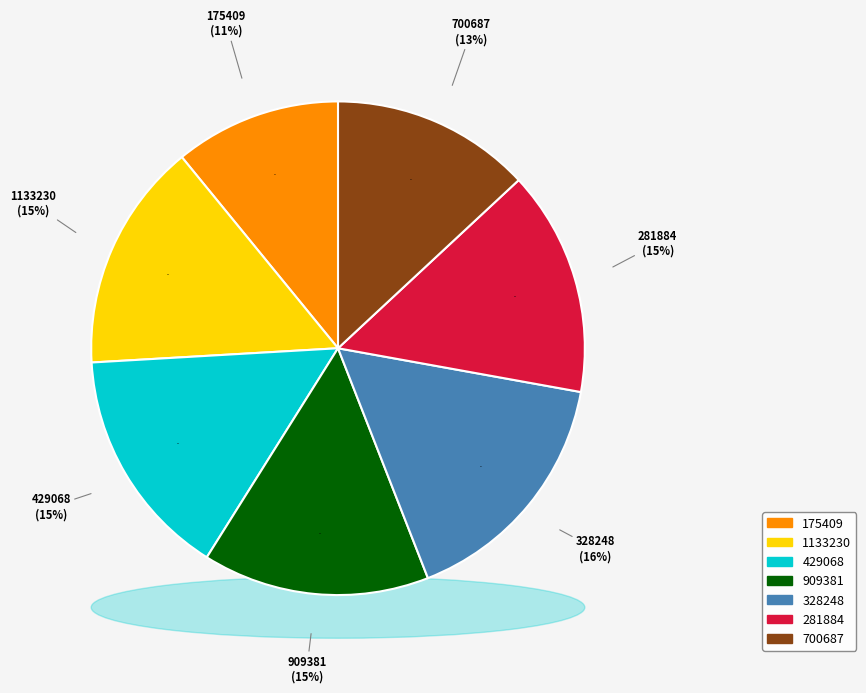

To the nearest percent, what is the combined percentage of 328248 and 429068?

31%